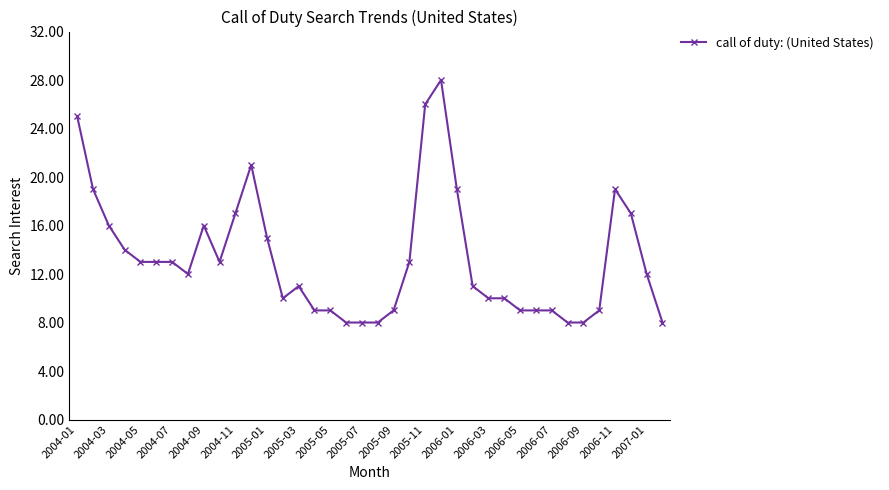

What is the difference between the maximum and minimum values?

20